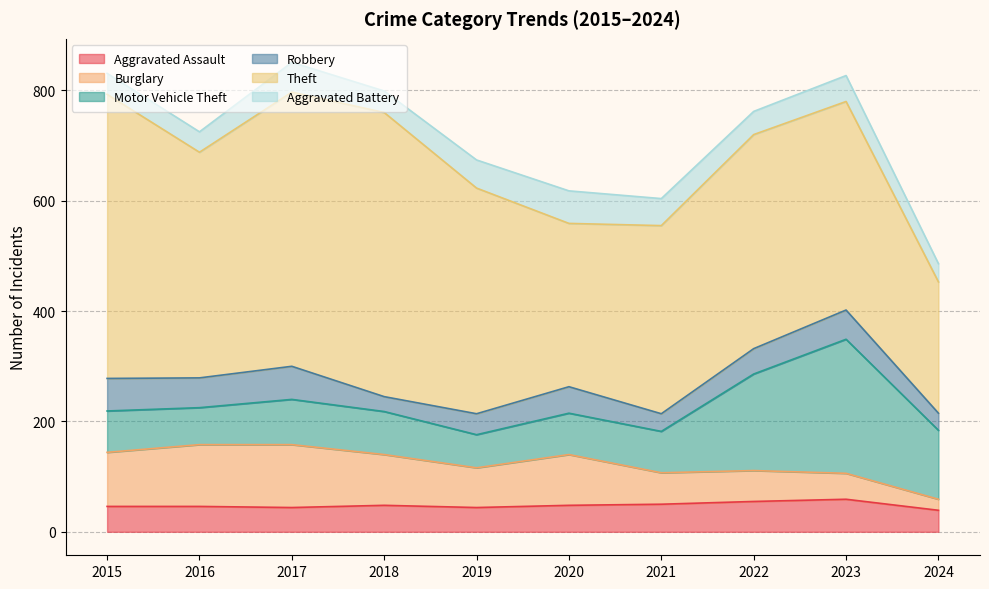

Reading right to left, transcribe all the data shown in this chart.

Aggravated Assault: 39	59	55	50	48	44	48	44	46	46
Burglary: 20	47	56	57	92	72	92	114	112	98
Motor Vehicle Theft: 125	243	175	75	75	60	78	82	67	75
Robbery: 31	53	46	32	48	38	27	60	54	59
Theft: 238	378	388	341	296	409	515	497	409	515
Aggravated Battery: 33	47	42	49	59	51	39	54	37	38